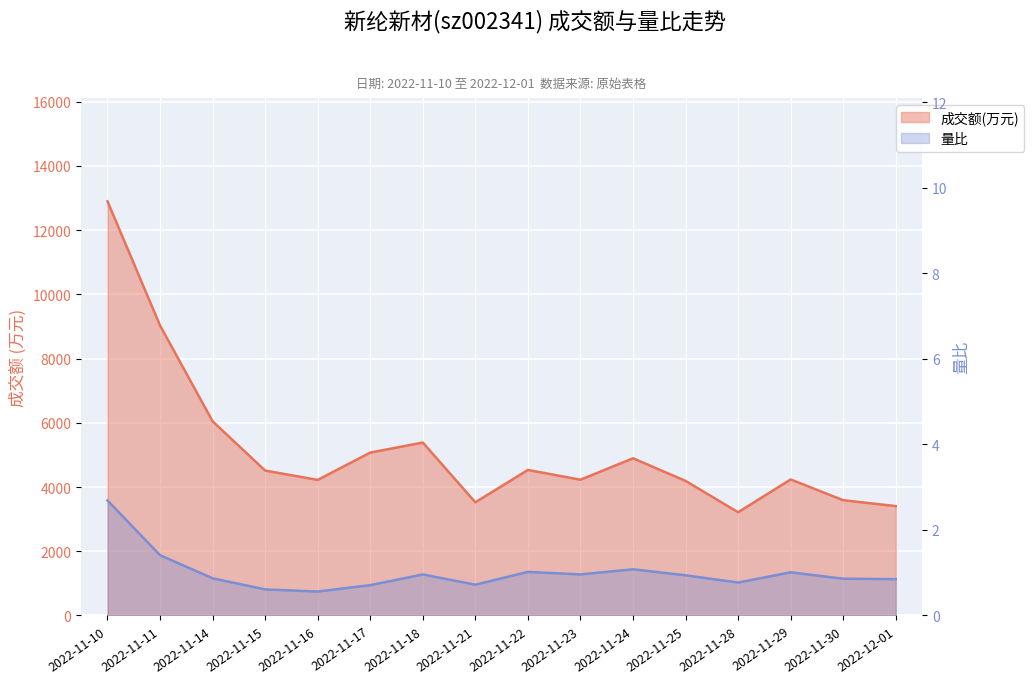

What value does the 成交额(万元) series have at 2022-11-28?

3216.0